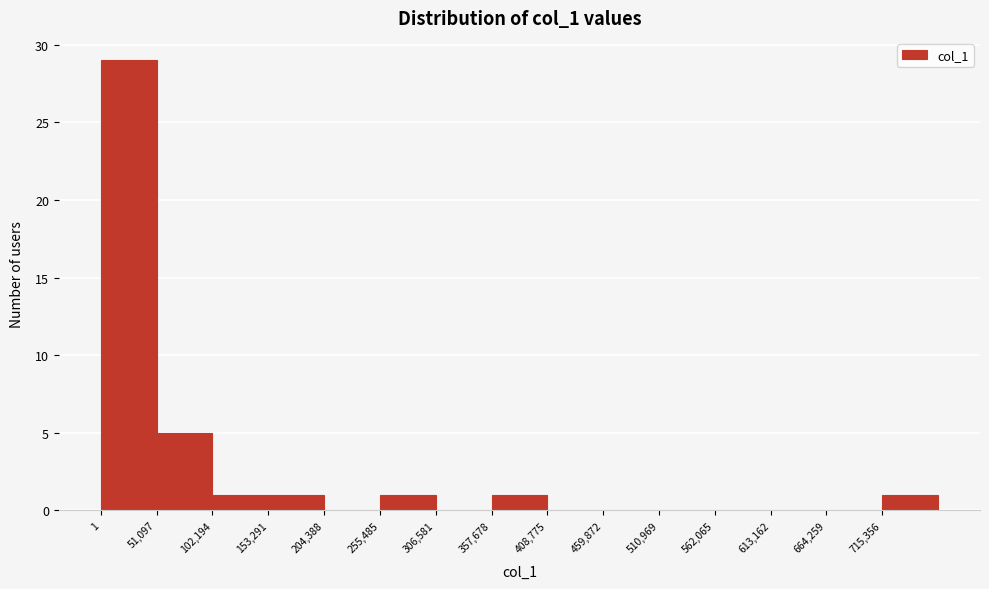

Which range on the x-axis has the tallest bar?

0 to 50000